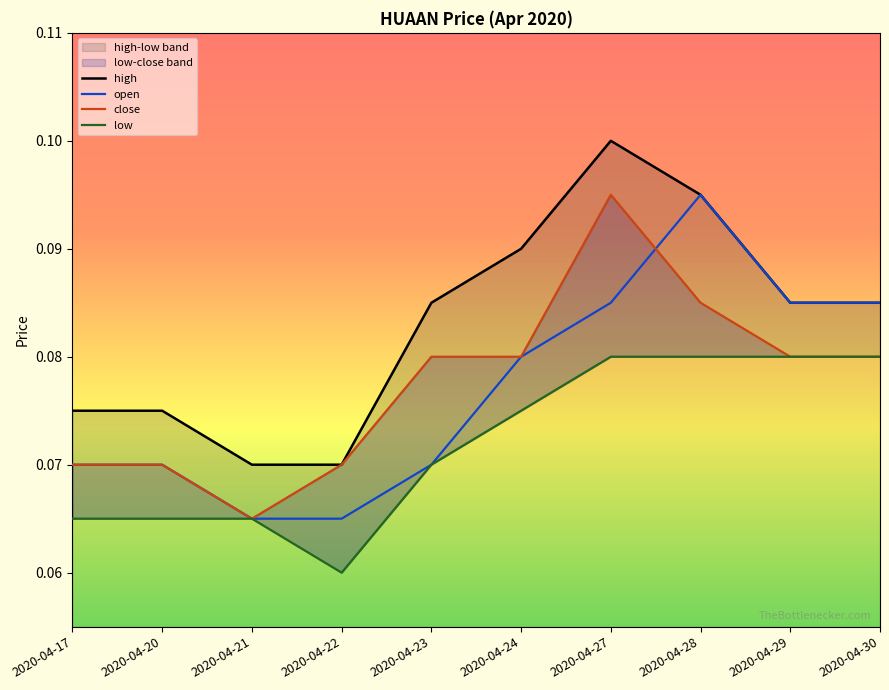

The close series shows 0.0 at 2020-04-17. True or false?

False